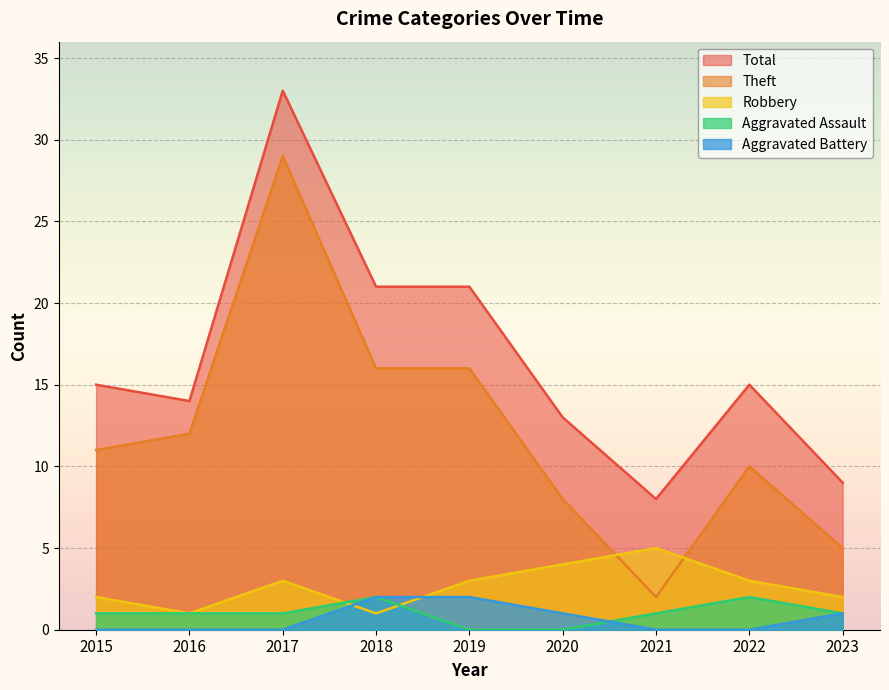

At which label does Total first exceed 15?

2017